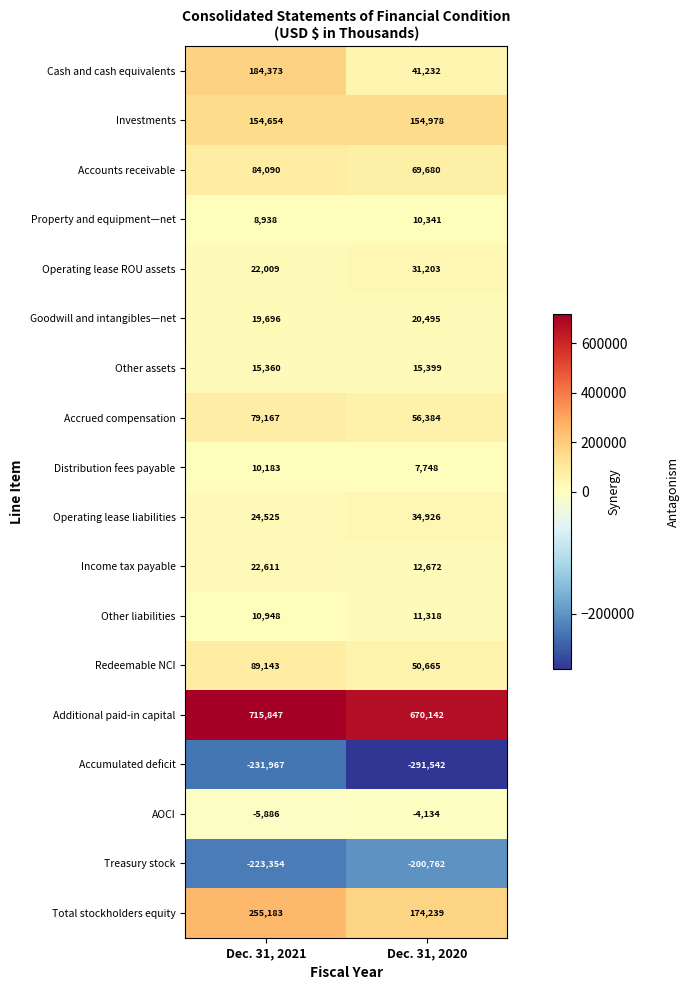

List the labels in order of AOCI value, largest first.

Dec. 31, 2020, Dec. 31, 2021